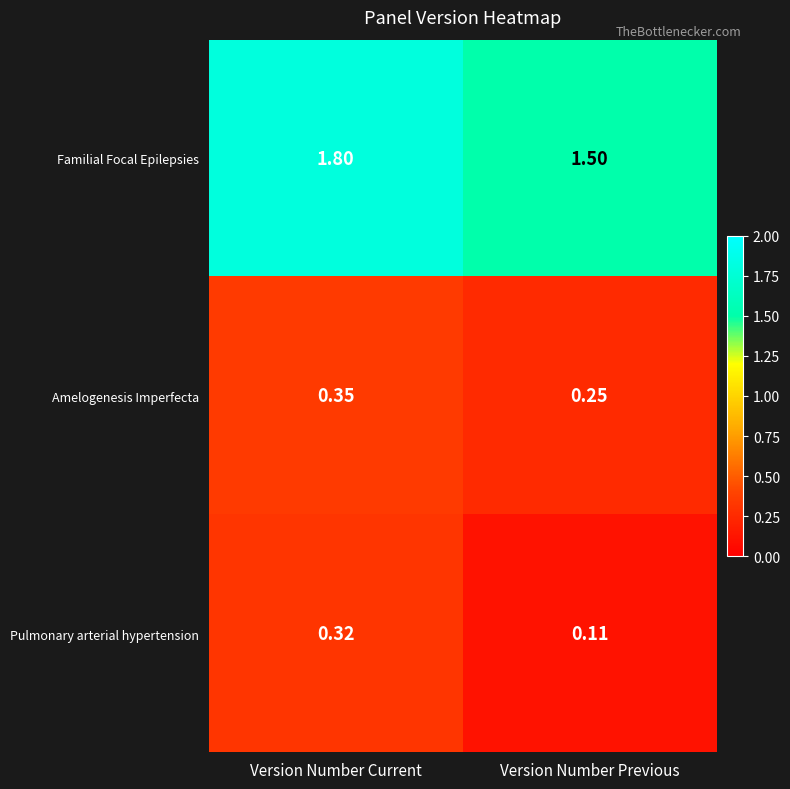

Where is Amelogenesis Imperfecta nearest to the value 0?

Version Number Previous